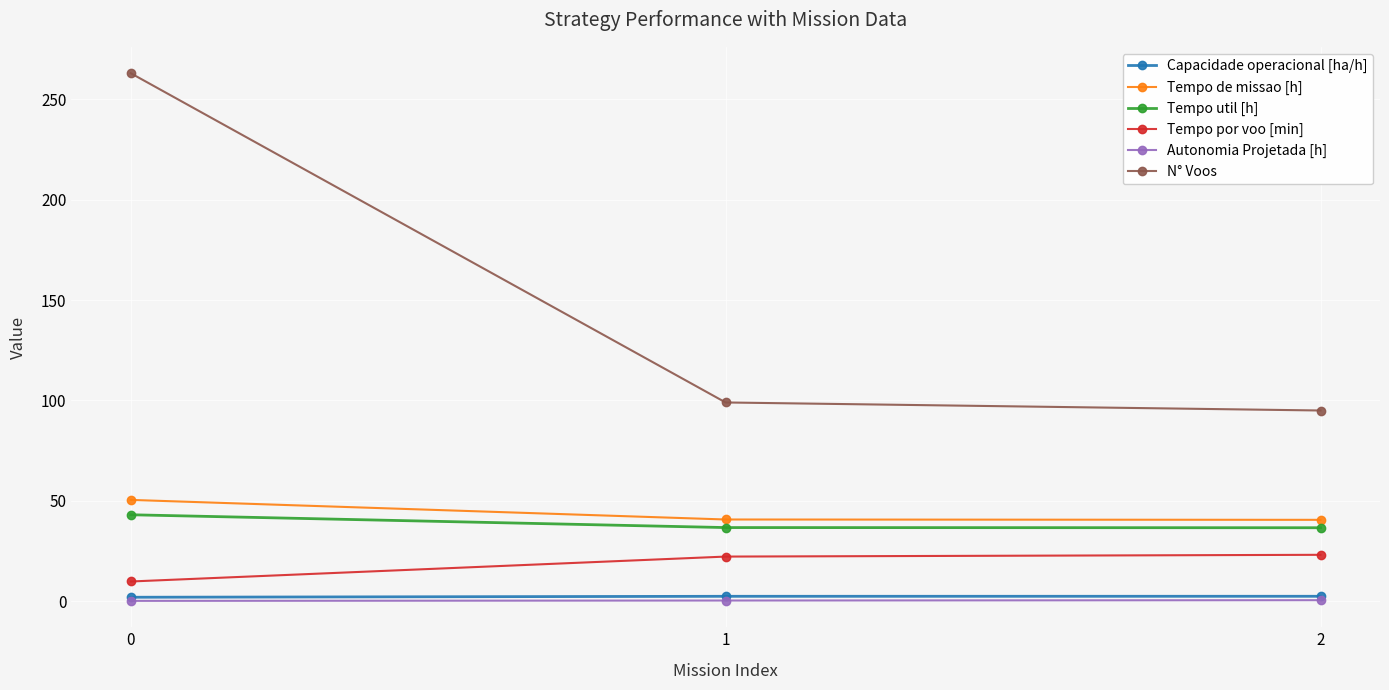

Is the value of Tempo de missao [h] at 0 greater than the value of N° Voos at 2?

No